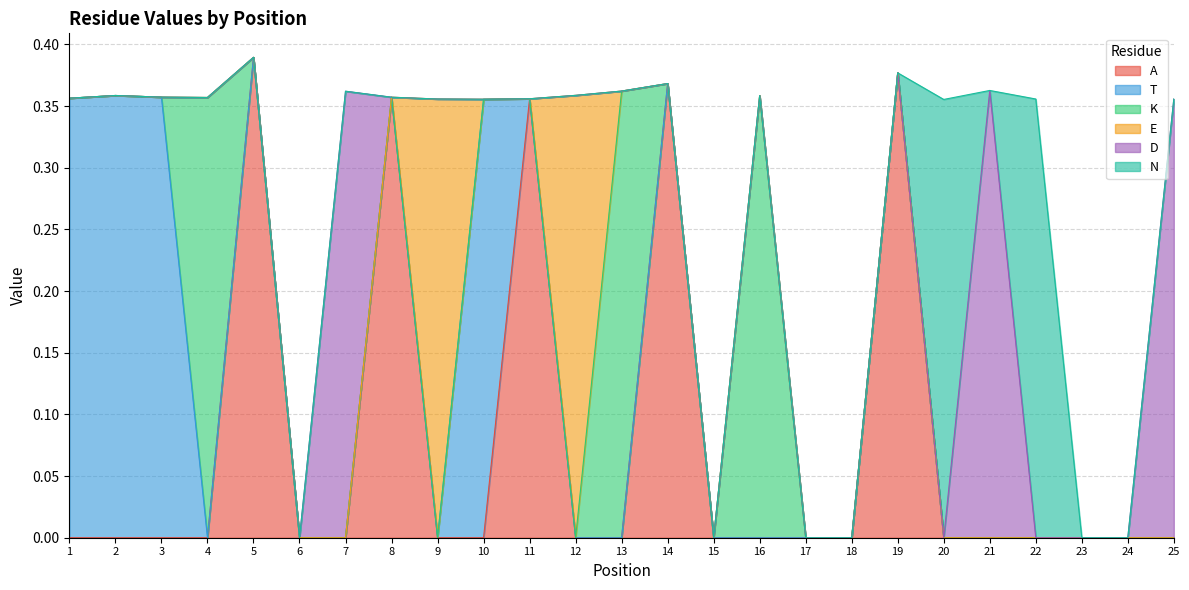

Reading left to right, list all the values displayed in this chart.

A: 0.0	0.0	0.0	0.0	0.4	0.0	0.0	0.4	0.0	0.0	0.4	0.0	0.0	0.4	0.0	0.0	0.0	0.0	0.4	0.0	0.0	0.0	0.0	0.0	0.0
T: 0.4	0.4	0.4	0.0	0.0	0.0	0.0	0.0	0.0	0.4	0.0	0.0	0.0	0.0	0.0	0.0	0.0	0.0	0.0	0.0	0.0	0.0	0.0	0.0	0.0
K: 0.0	0.0	0.0	0.4	0.0	0.0	0.0	0.0	0.0	0.0	0.0	0.0	0.4	0.0	0.0	0.4	0.0	0.0	0.0	0.0	0.0	0.0	0.0	0.0	0.0
E: 0.0	0.0	0.0	0.0	0.0	0.0	0.0	0.0	0.4	0.0	0.0	0.4	0.0	0.0	0.0	0.0	0.0	0.0	0.0	0.0	0.0	0.0	0.0	0.0	0.0
D: 0.0	0.0	0.0	0.0	0.0	0.0	0.4	0.0	0.0	0.0	0.0	0.0	0.0	0.0	0.0	0.0	0.0	0.0	0.0	0.0	0.4	0.0	0.0	0.0	0.4
N: 0.0	0.0	0.0	0.0	0.0	0.0	0.0	0.0	0.0	0.0	0.0	0.0	0.0	0.0	0.0	0.0	0.0	0.0	0.0	0.4	0.0	0.4	0.0	0.0	0.0